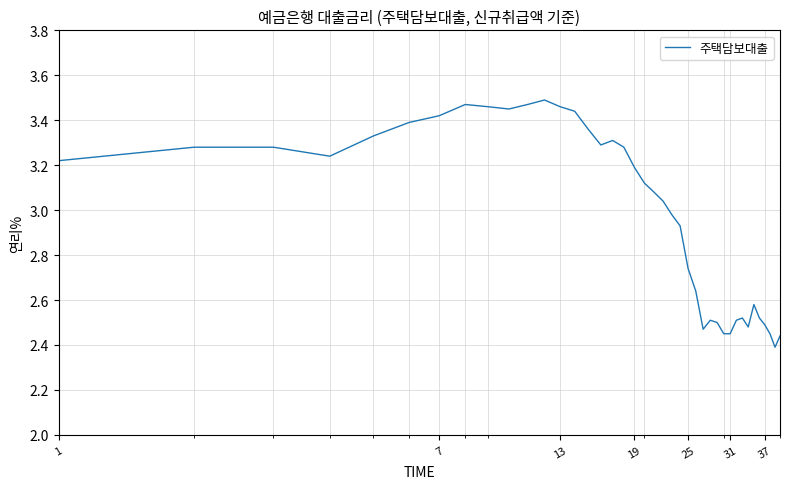

How many lines are shown in the chart?

1